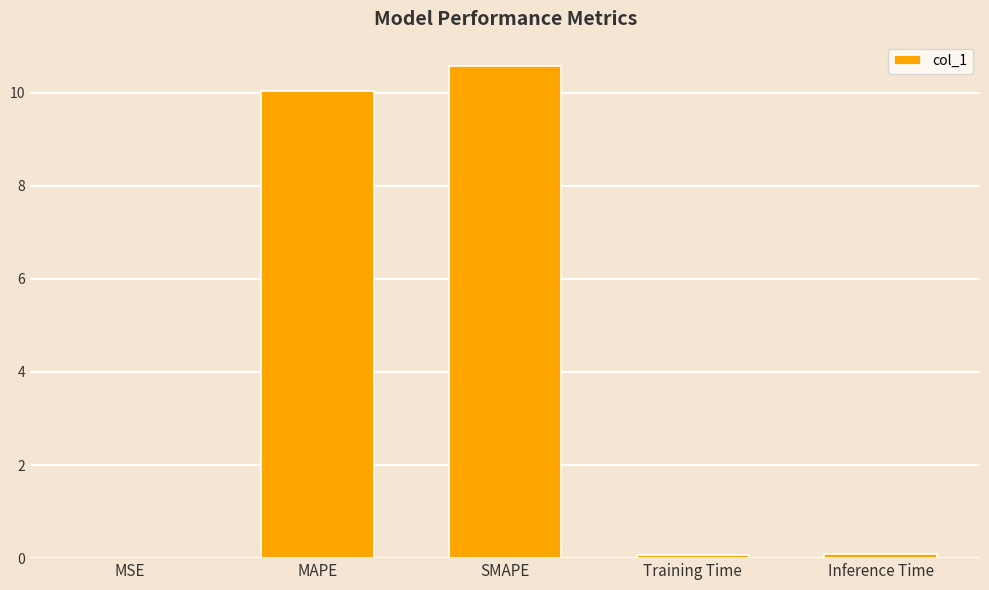

What is the sum of all values?

20.8